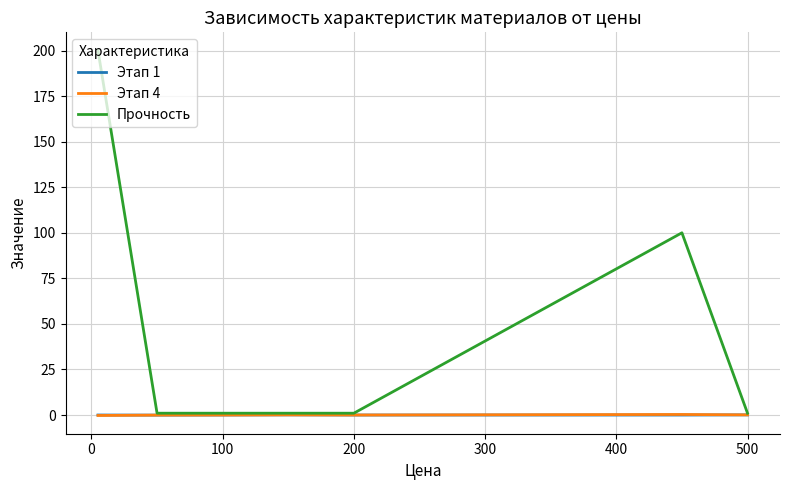

Which series has the largest total across all categories?

Прочность